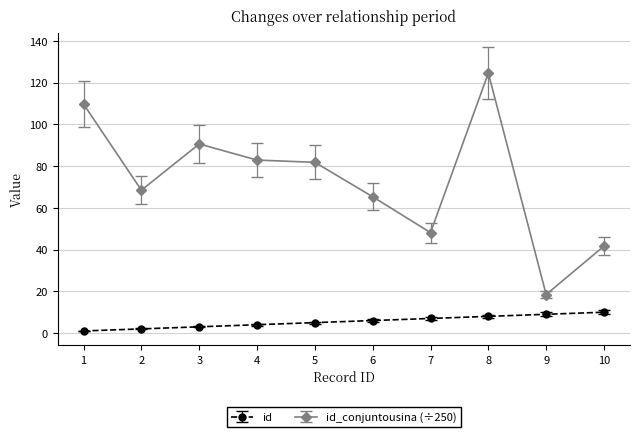

Is this an area chart (filled region under the line)?

No